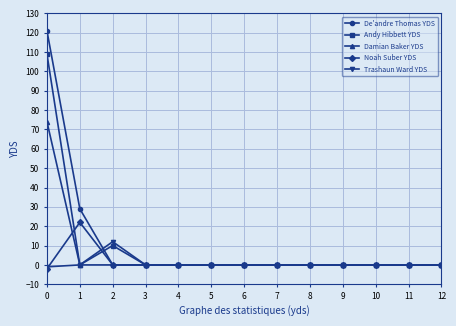

At which category does Trashaun Ward YDS reach its first local peak?

2